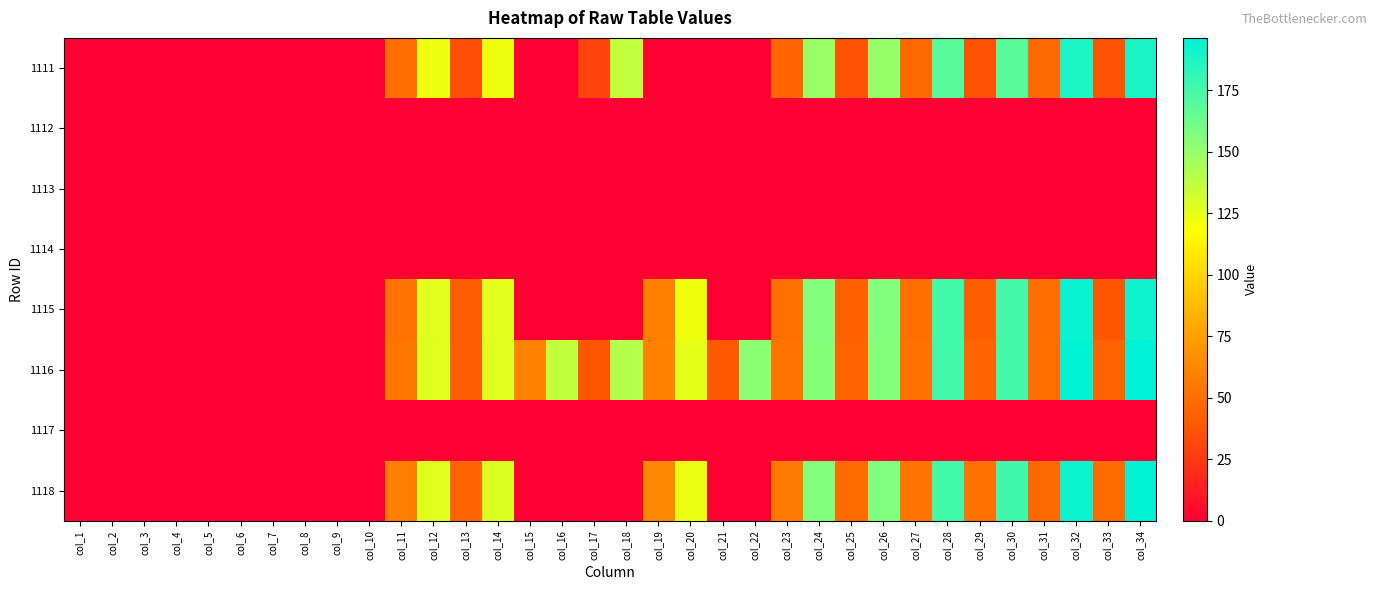

How many distinct data groups are displayed?

8